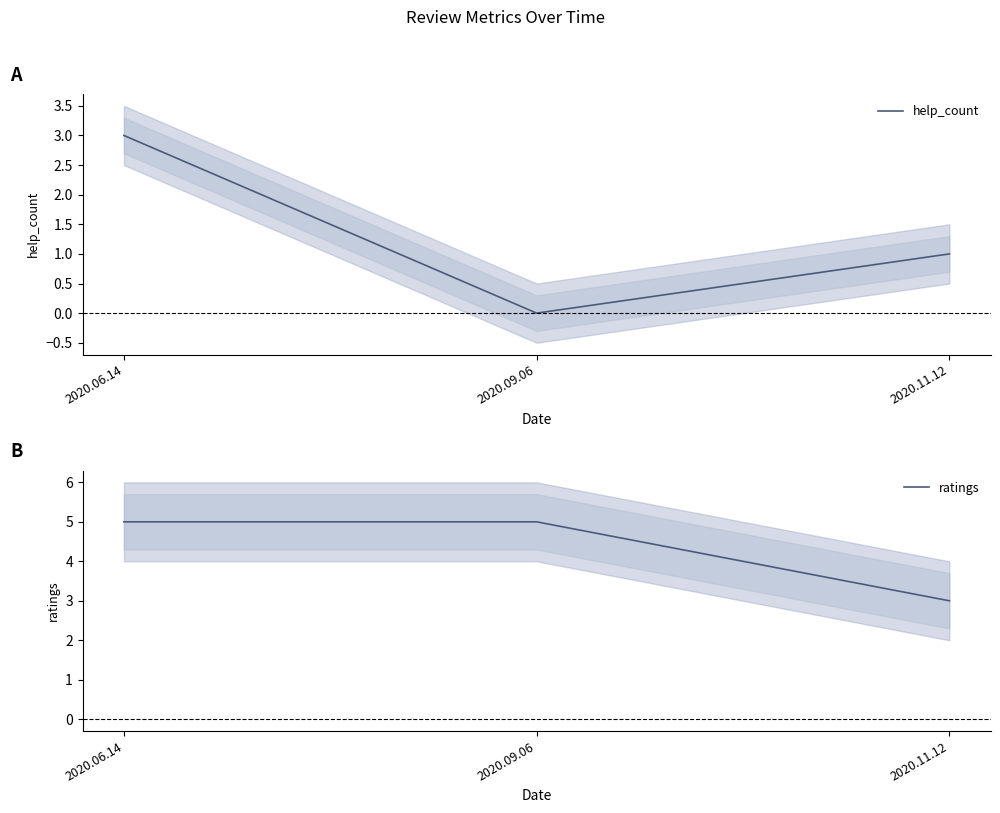

What is the difference between the second highest and minimum values in the ratings series?

2